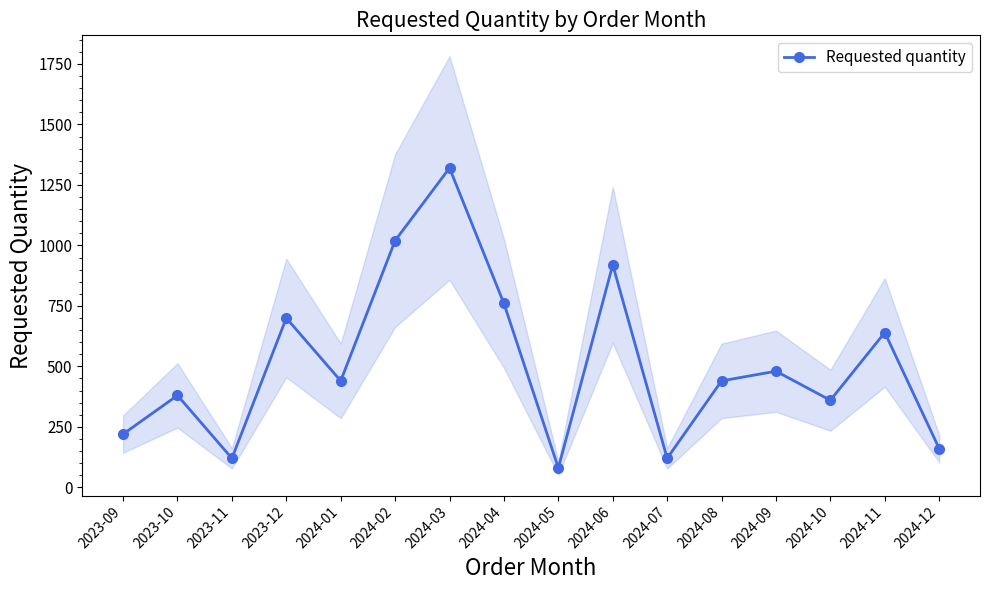

Between 2024-12 and 2024-06, which is larger?

2024-06